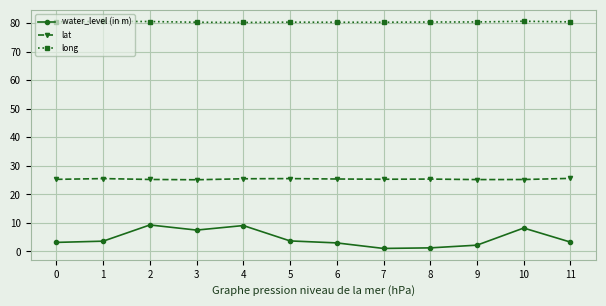

What is the maximum value for long?

80.7